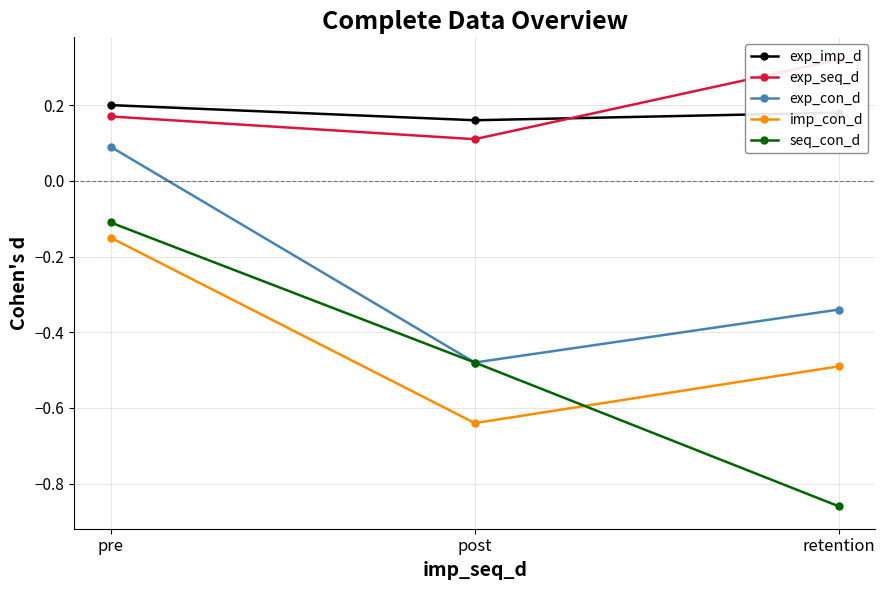

How many values in the exp_con_d series exceed 0?

1